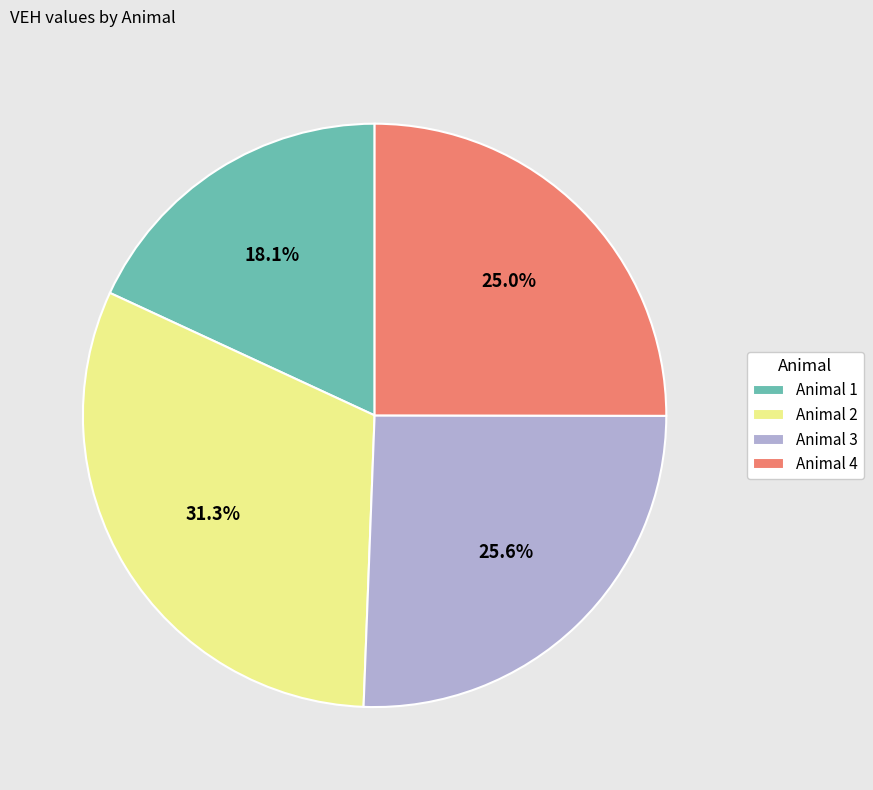

Count the number of slices in the pie.

4